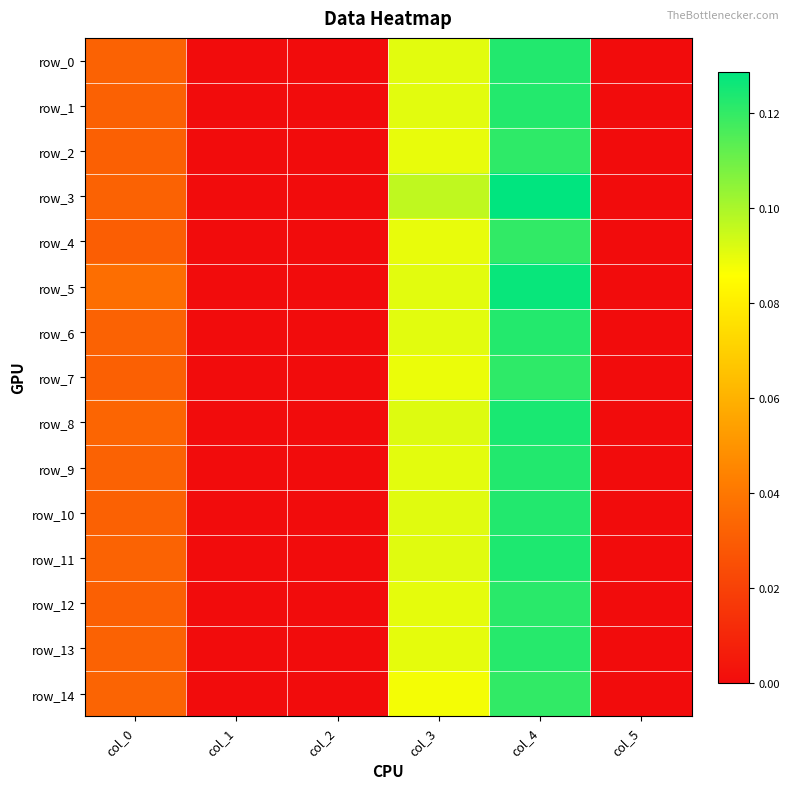

Between col_0 and col_1, which series saw the biggest shift?

row_5